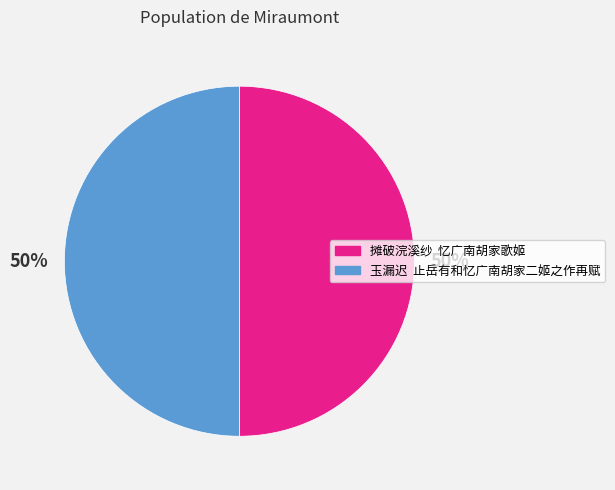

To the nearest percent, what percentage of the pie is 玉漏迟 止岳有和忆广南胡家二姬之作再赋?

50%